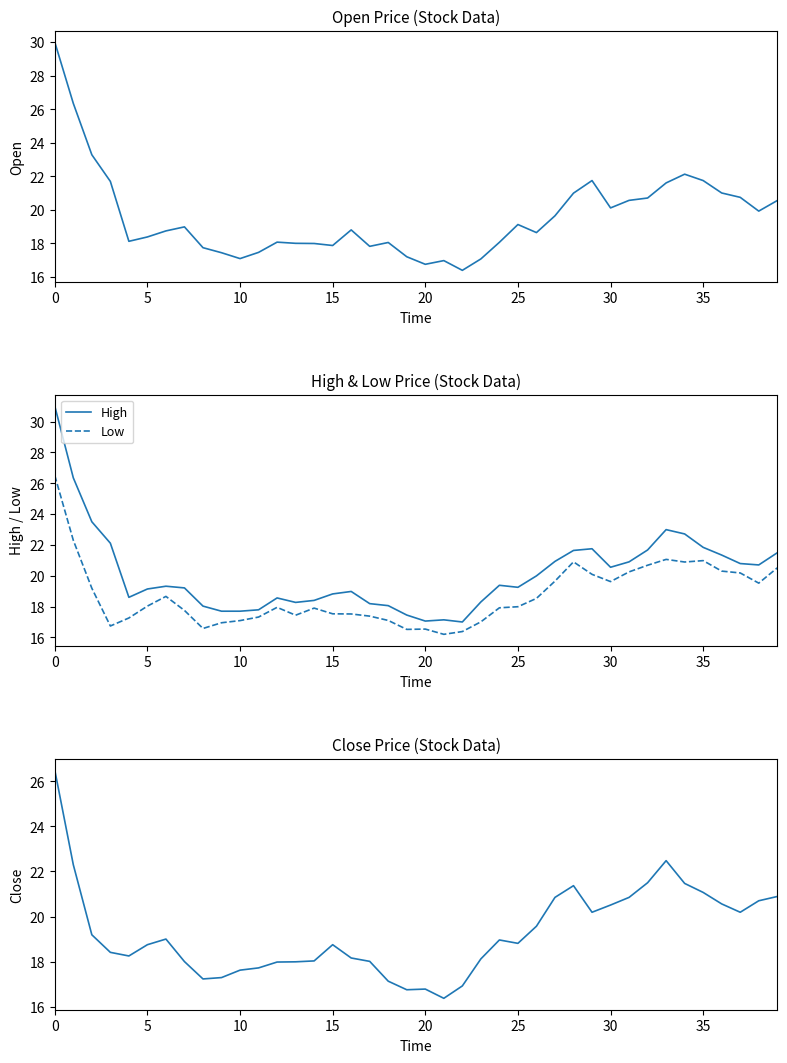

What is the difference between the maximum and minimum values in the Low series?

10.3